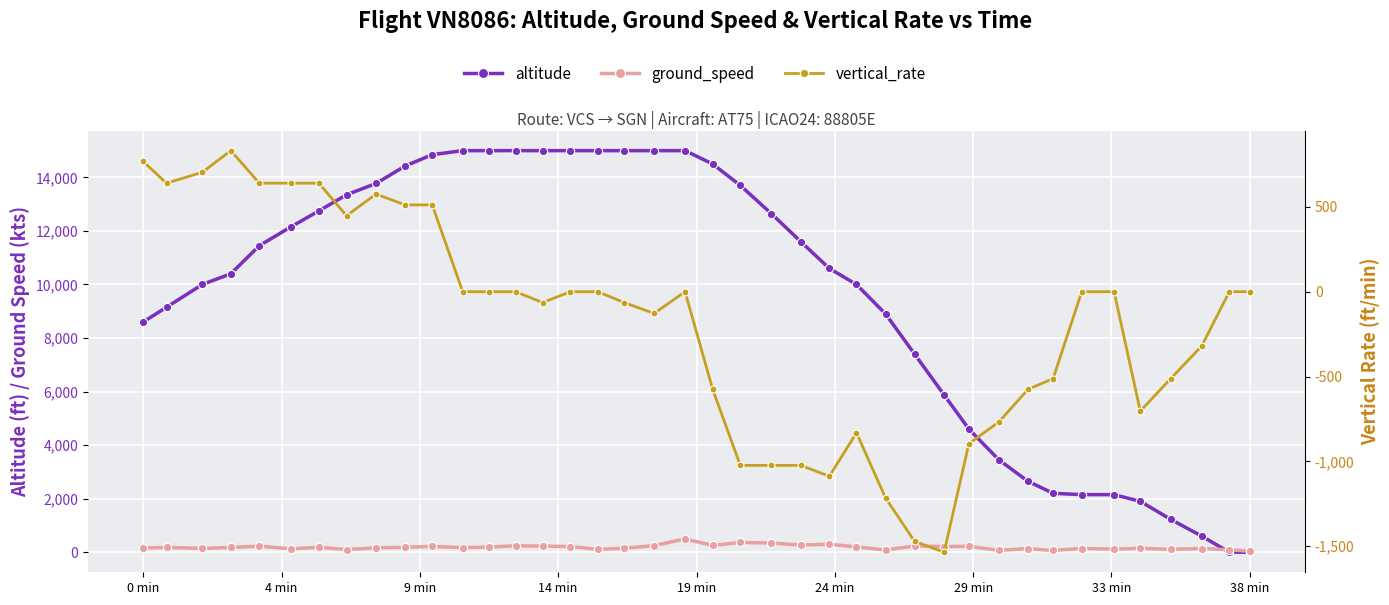

What is the difference between the maximum and minimum values in the ground_speed series?

462